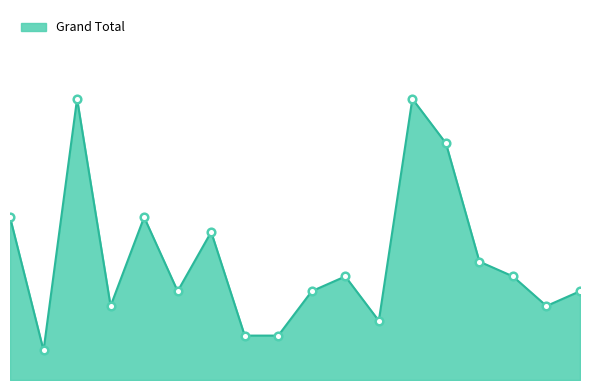

Does the chart have visible grid lines?

No